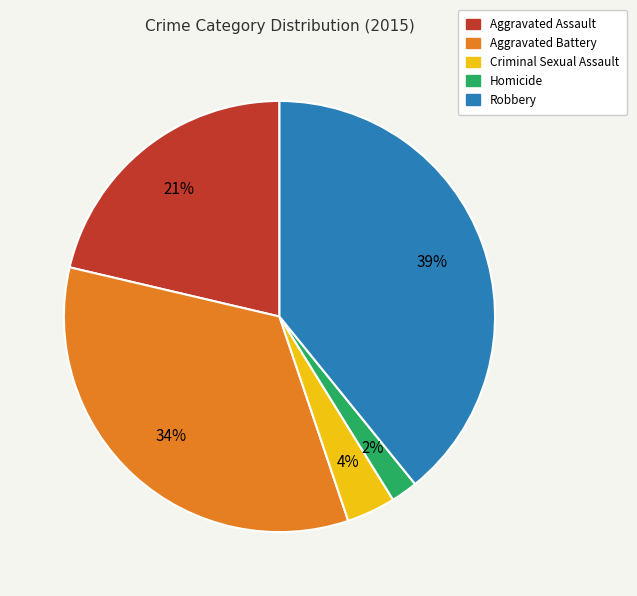

Which slice is the smallest?

Homicide